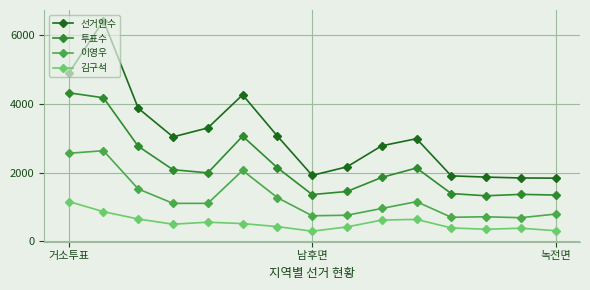

True or false: 선거인수 and 김구석 cross at least once.

False